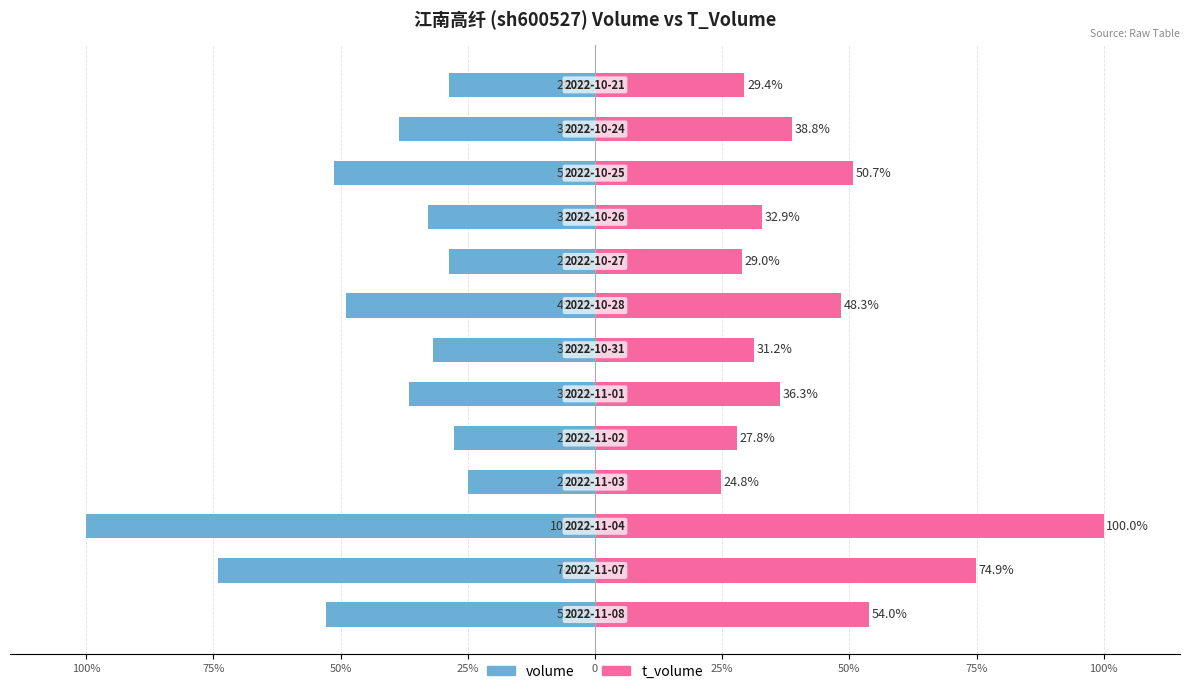

List the series in order of their peak value, lowest first.

volume, t_volume